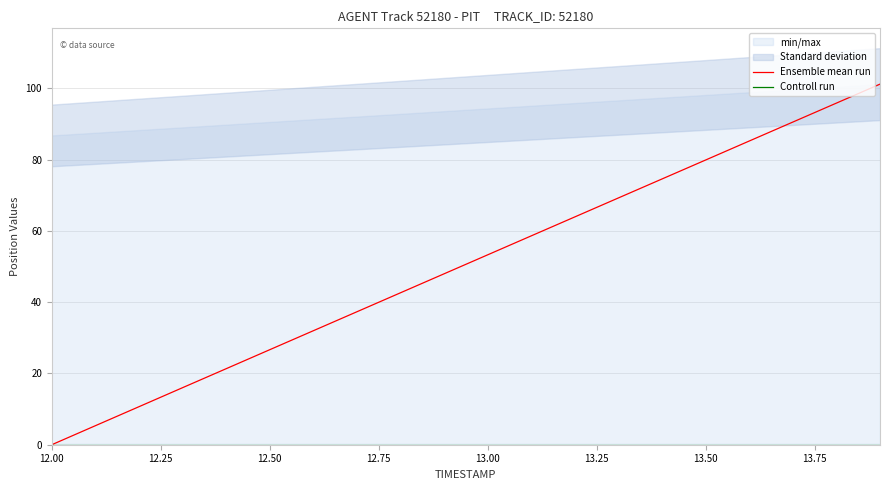

What is the highest value of the Ensemble mean run series?

101.2